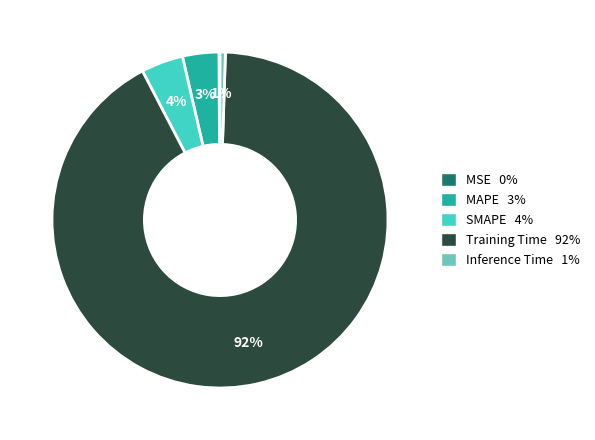

To the nearest percent, what is the average slice percentage?

20%